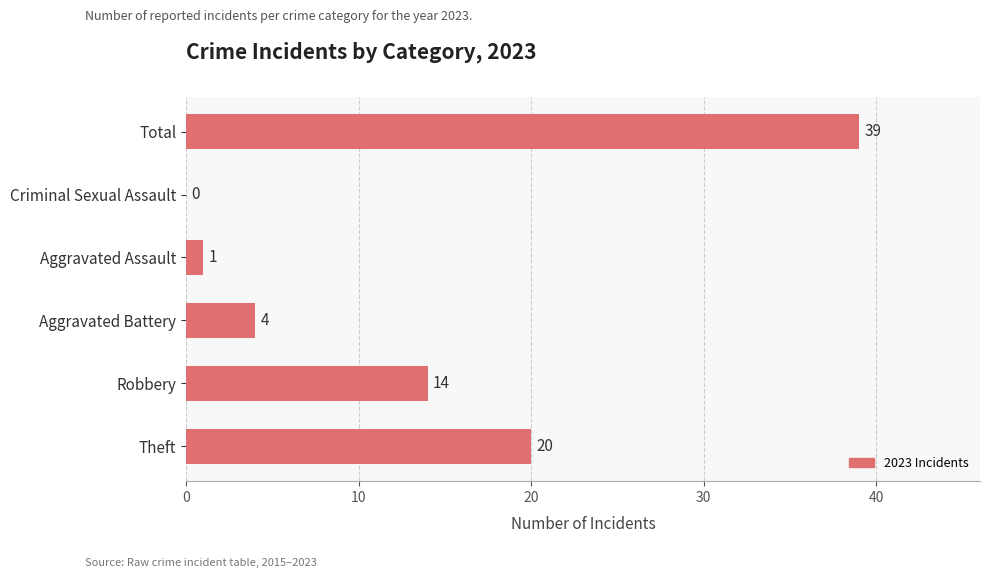

Reading bottom to top, extract all data points from this chart.

Theft=20	Robbery=14	Aggravated Battery=4	Aggravated Assault=1	Criminal Sexual Assault=0	Total=39